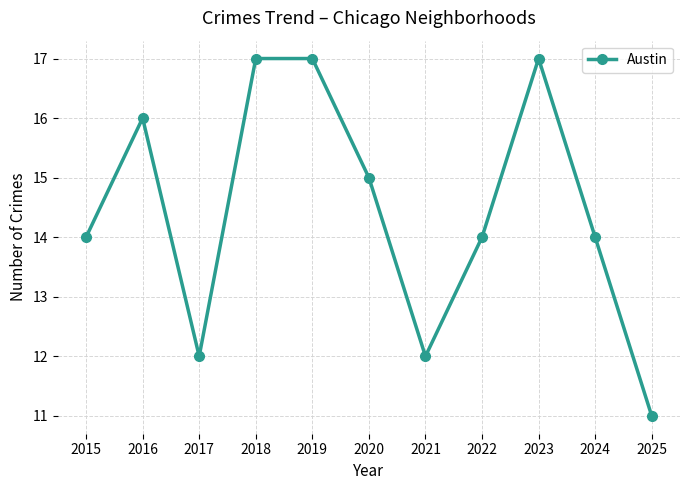

Read the value at 2021.

12